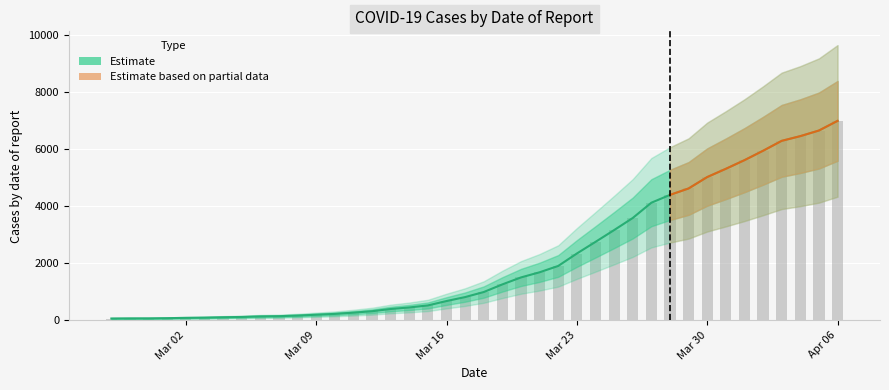

Between Apr 06 and Mar 09, which is larger?

Apr 06